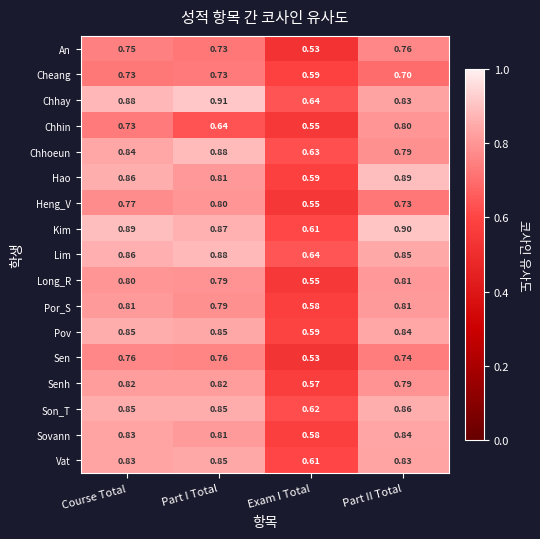

At which category does the chart reach its peak across all series?

Part I Total